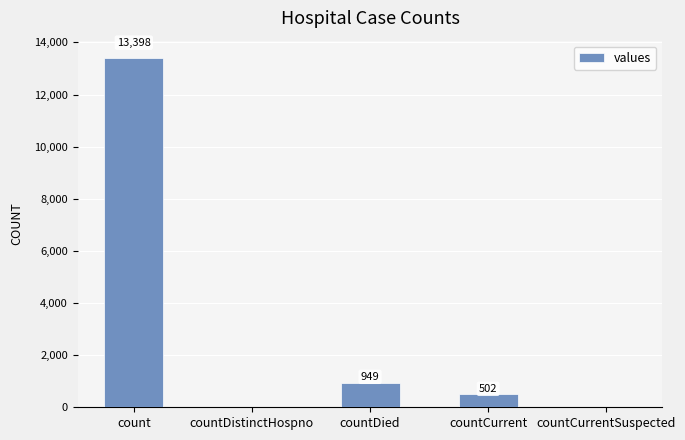

What is the approximate value at countCurrent?

502